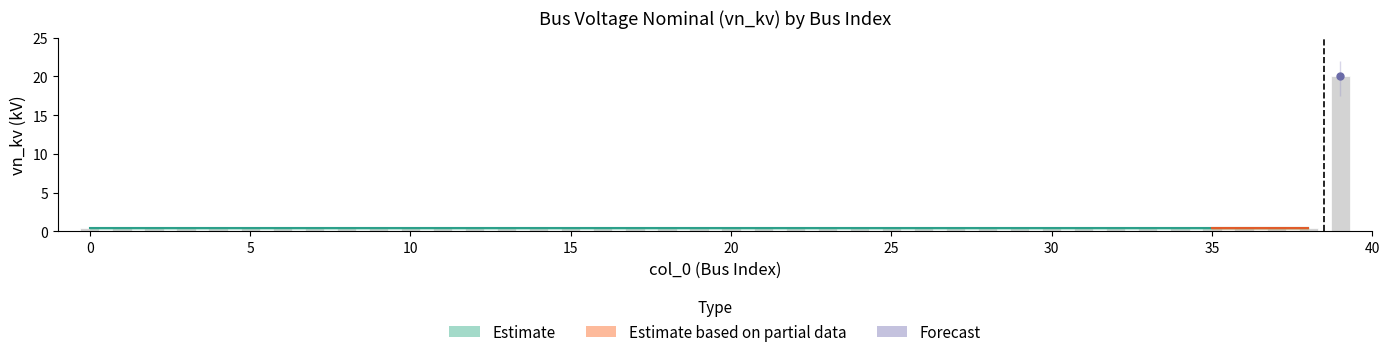

What is the spread (max minus min) of values at 39?

4.5